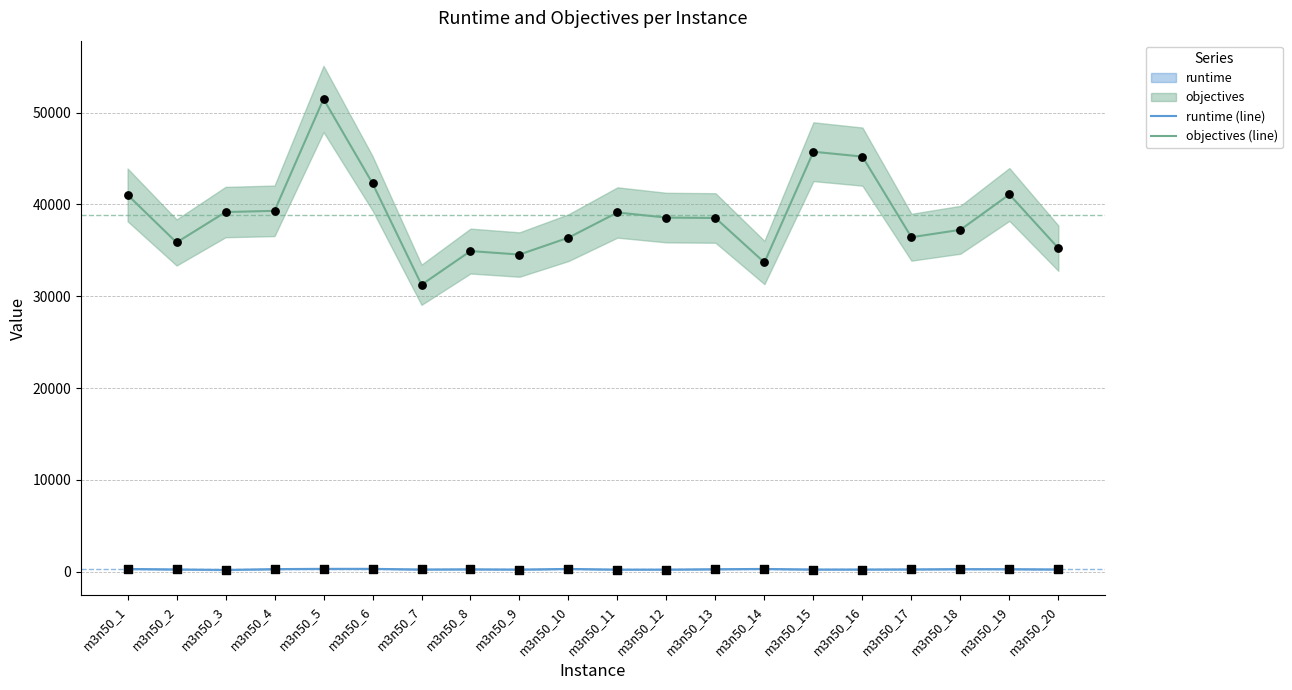

What is the total value across all series at m3n50_6?

42629.3